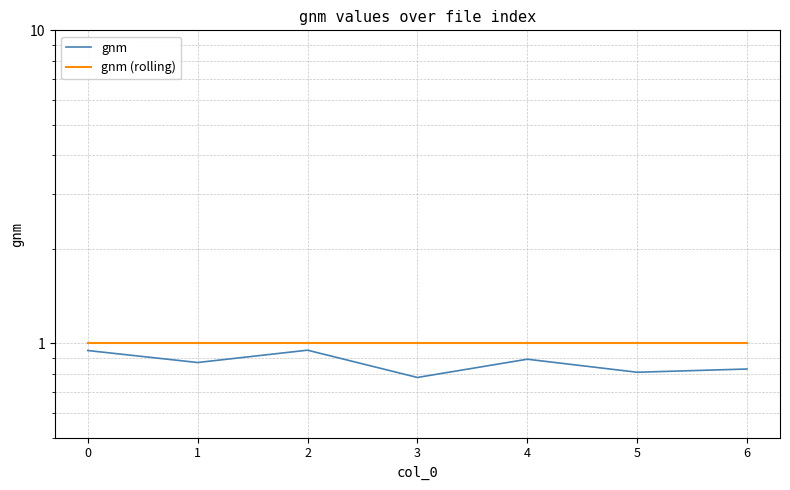

Where is the first local maximum for gnm?

2